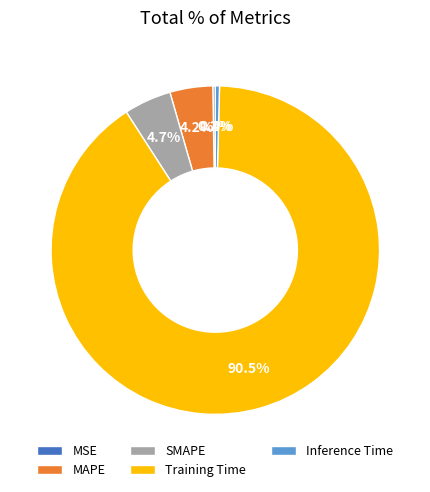

Is there a majority slice in this chart?

Yes